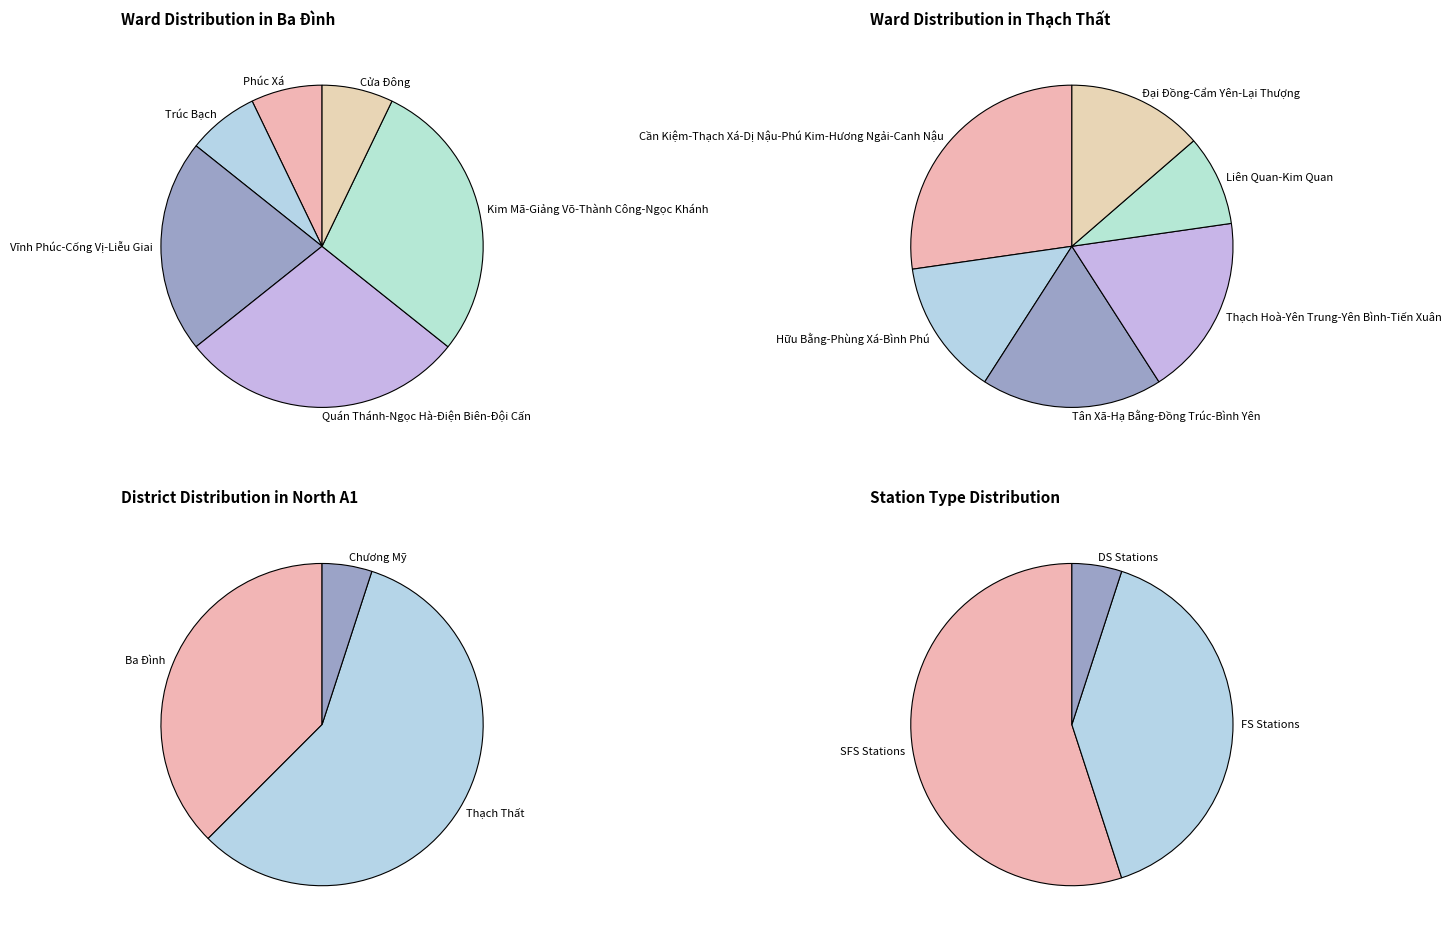

True or false: Thạch Thất accounts for 58% of the total.

True